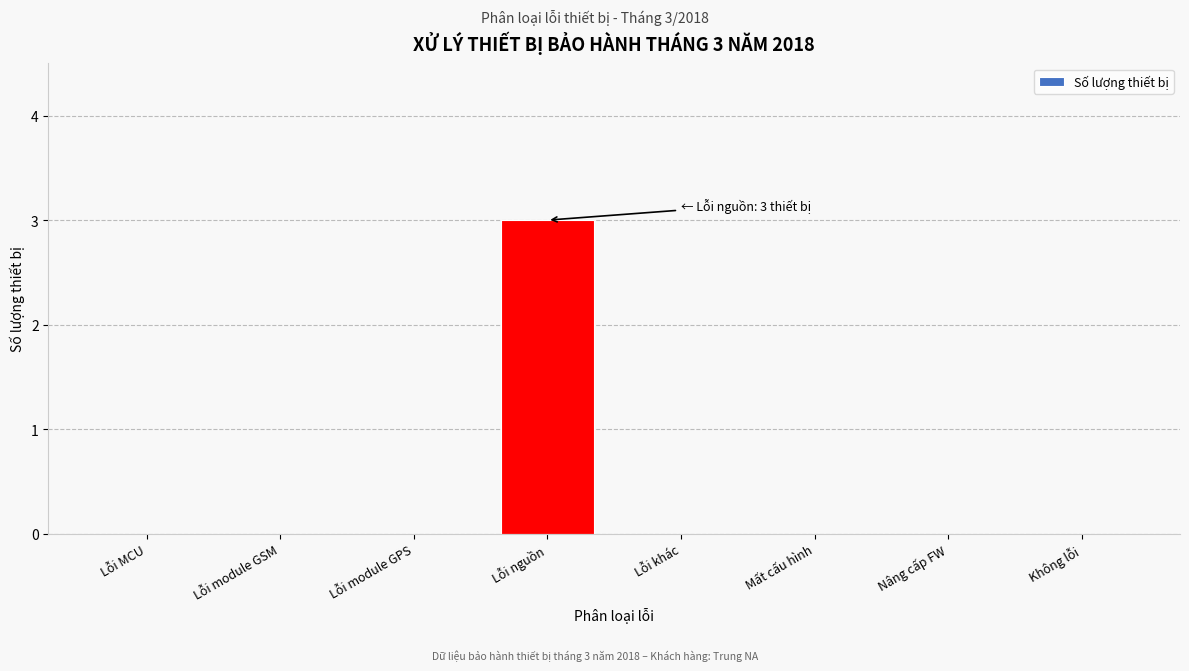

Reading left to right, what are all the values shown in this chart?

Lỗi MCU=0	Lỗi module GSM=0	Lỗi module GPS=0	Lỗi nguồn=3	Lỗi khác=0	Mất cấu hình=0	Nâng cấp FW=0	Không lỗi=0